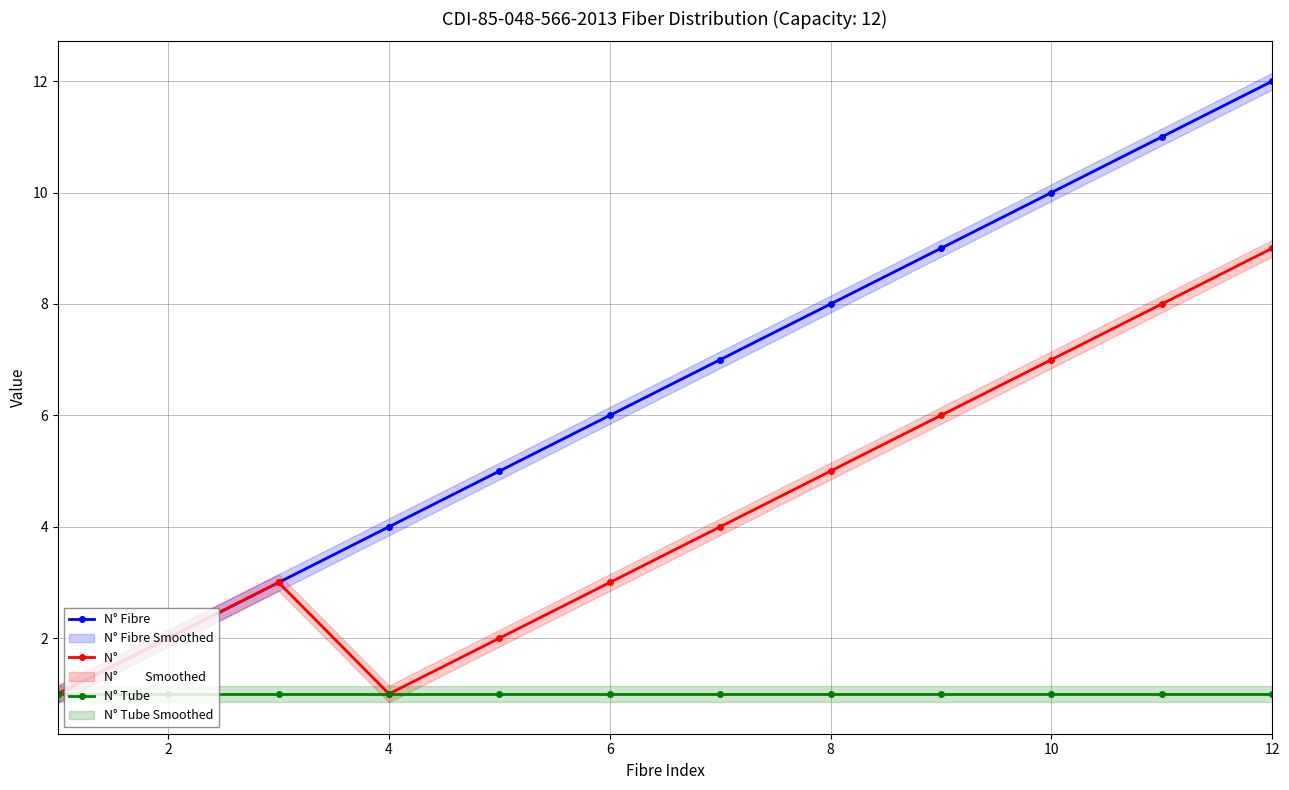

Does the chart display data point markers on the line(s)?

Yes